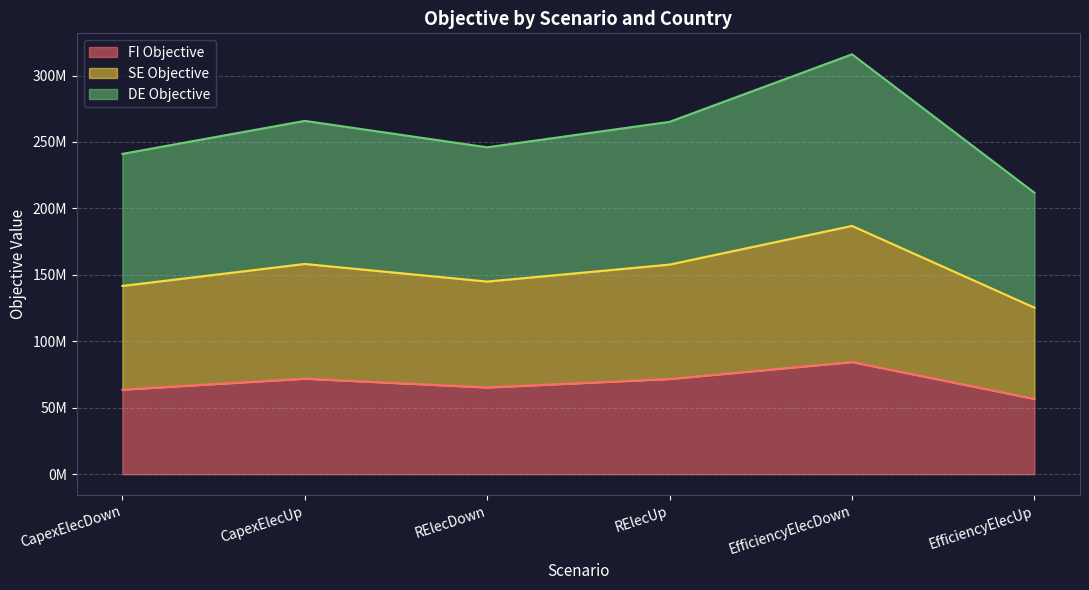

Between CapexElecUp and RElecUp, which series saw the biggest shift?

SE Objective